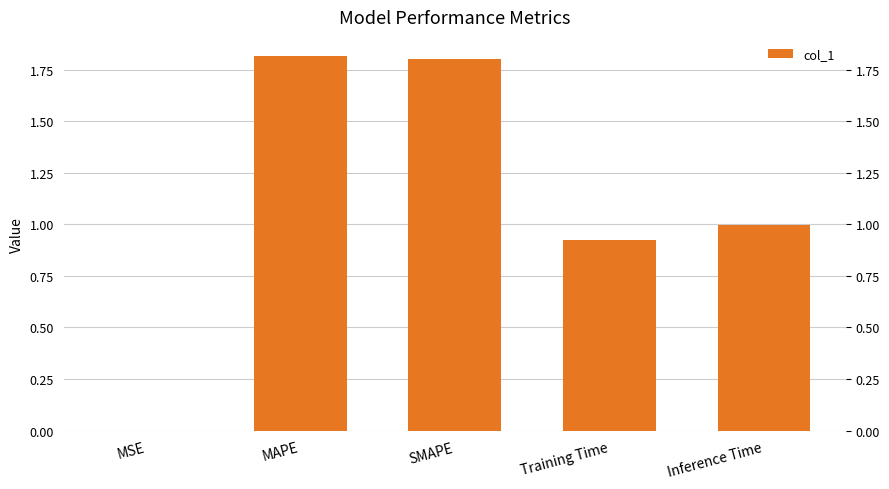

True or false: the data shows 0.0 at MSE.

True